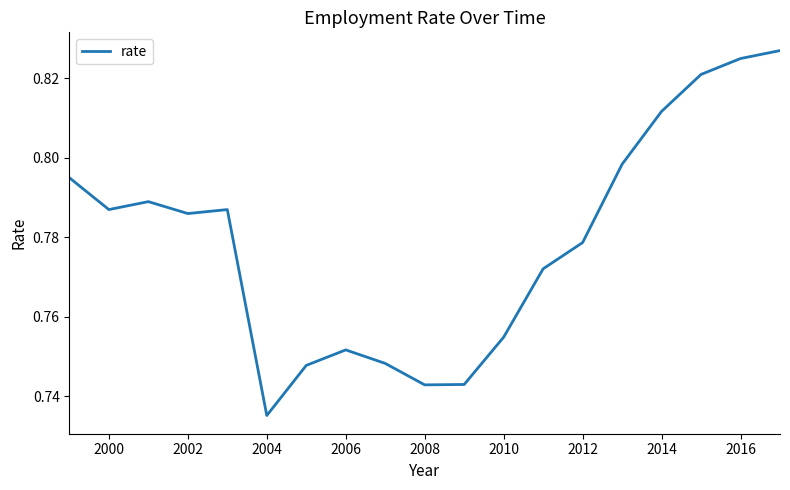

True or false: the data has more than 1 interior local peaks.

True